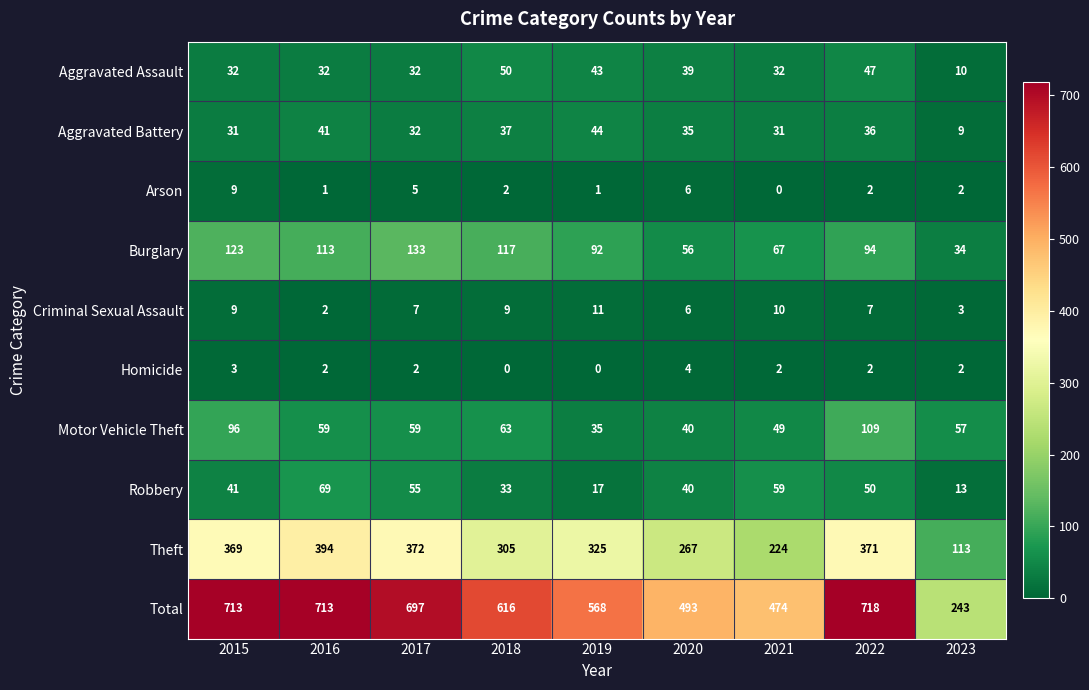

Between 2017 and 2022, which series saw the biggest shift?

Motor Vehicle Theft